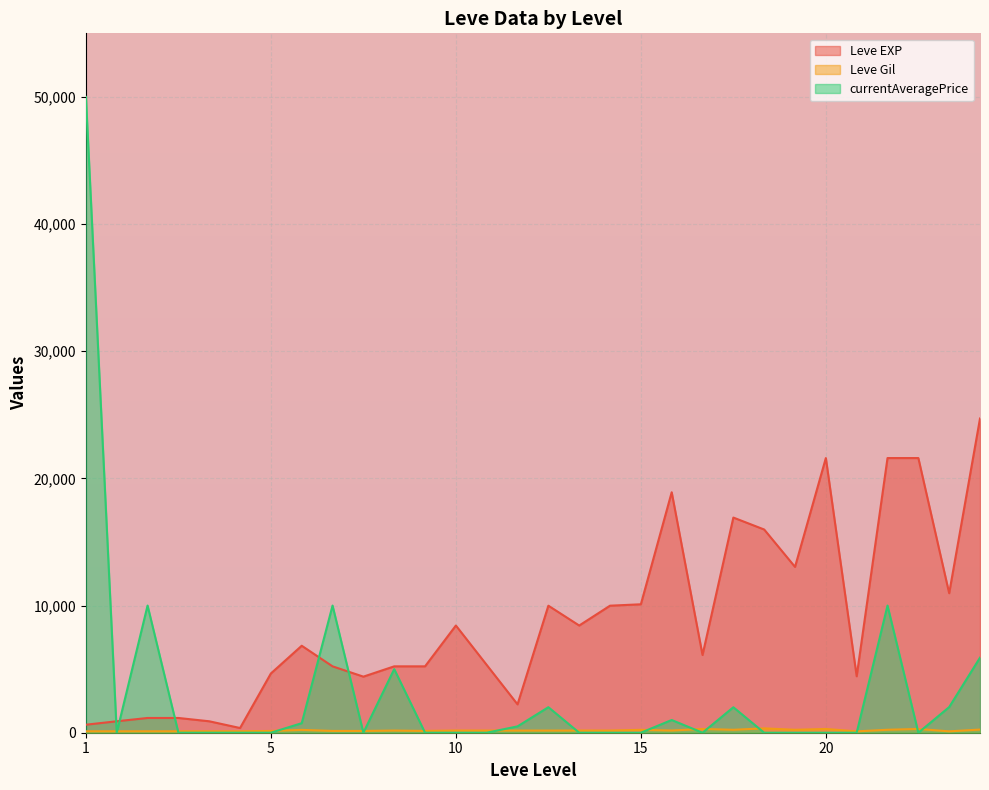

At which label is Leve Gil closest to 225?

5